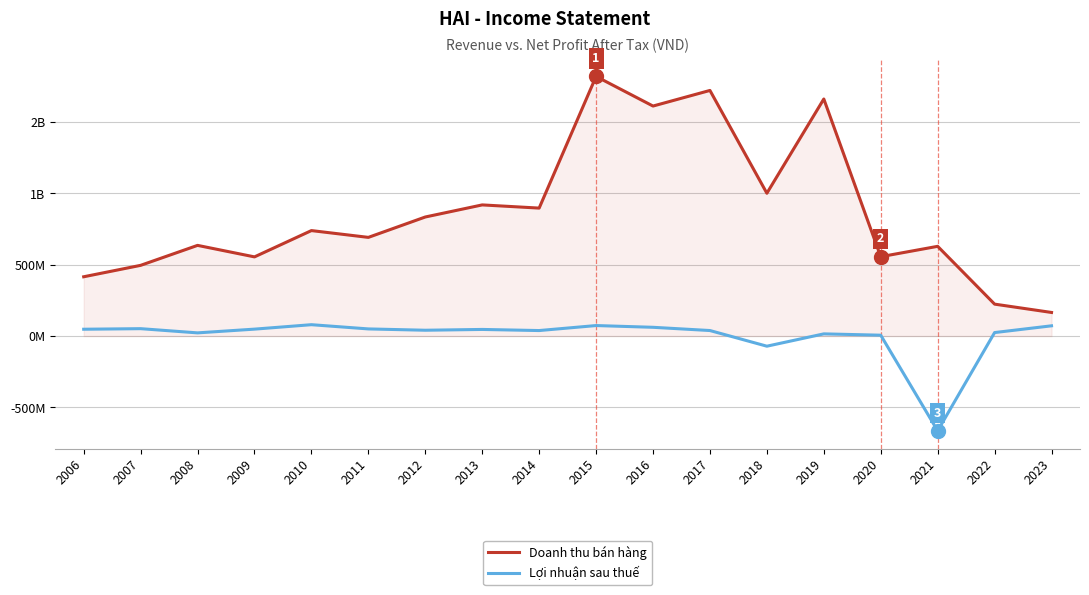

What are all the series names shown in the legend?

Doanh thu bán hàng, Lợi nhuận sau thuế